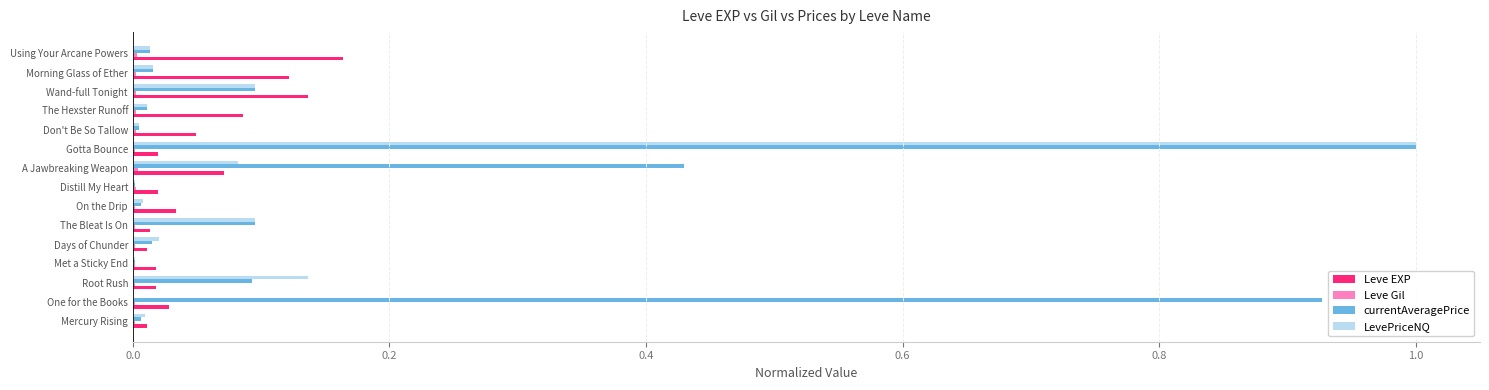

Which series has the largest total across all categories?

currentAveragePrice